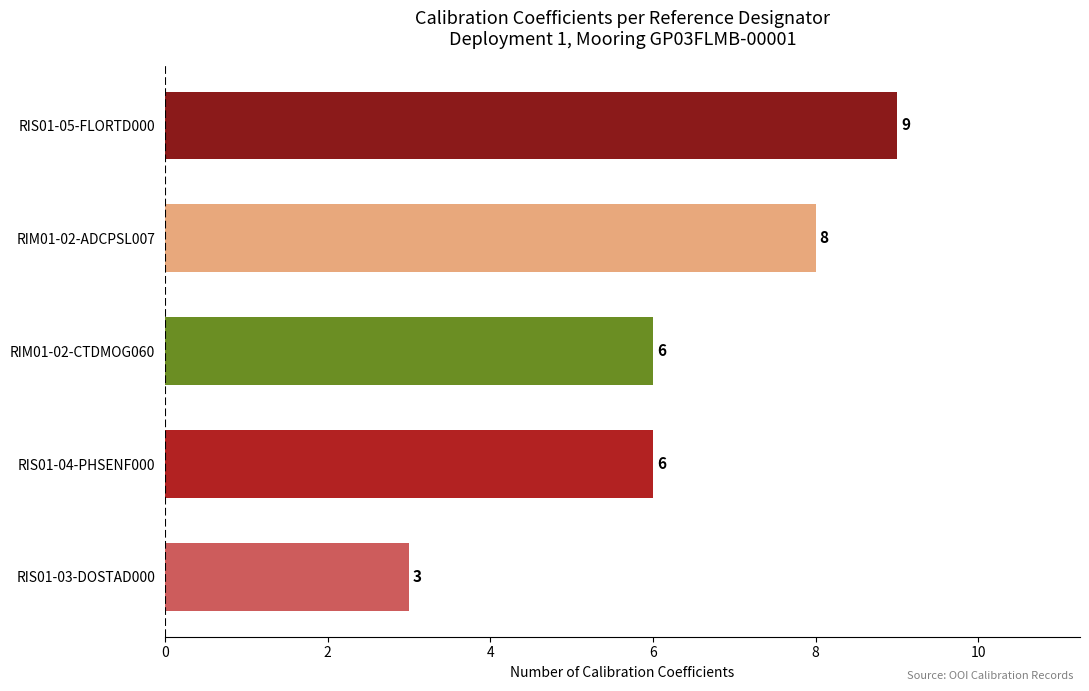

What is the change in value from RIS01-03-DOSTAD000 to RIS01-05-FLORTD000?

+6